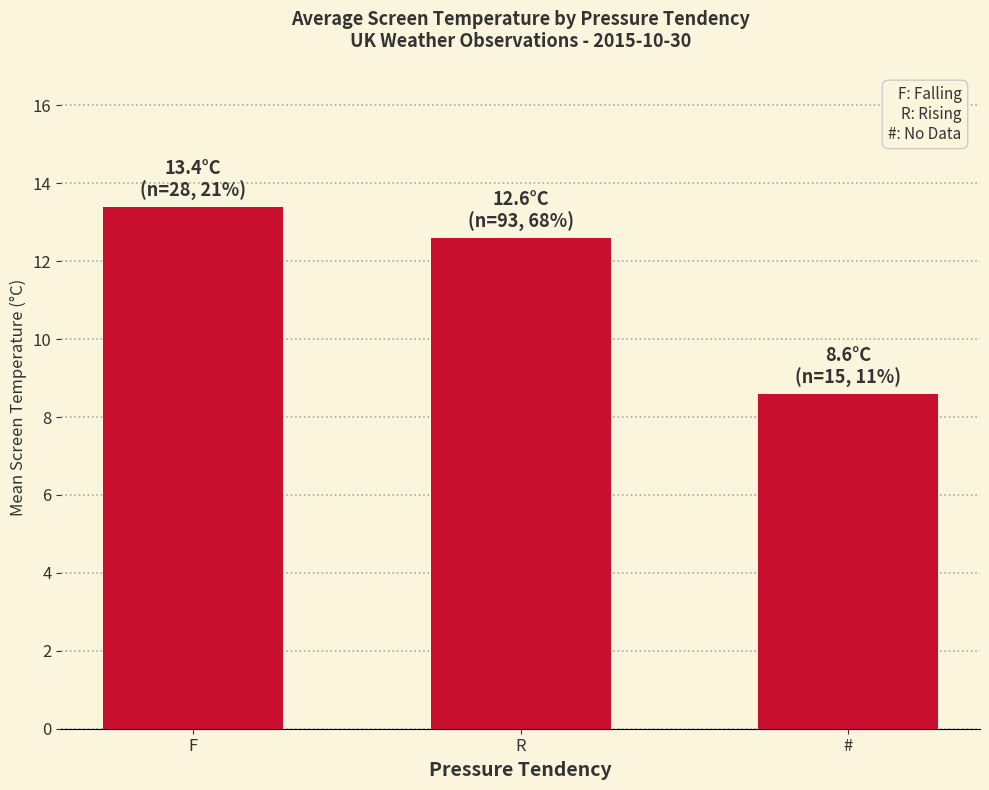

Which label corresponds to the smallest value in the chart?

#